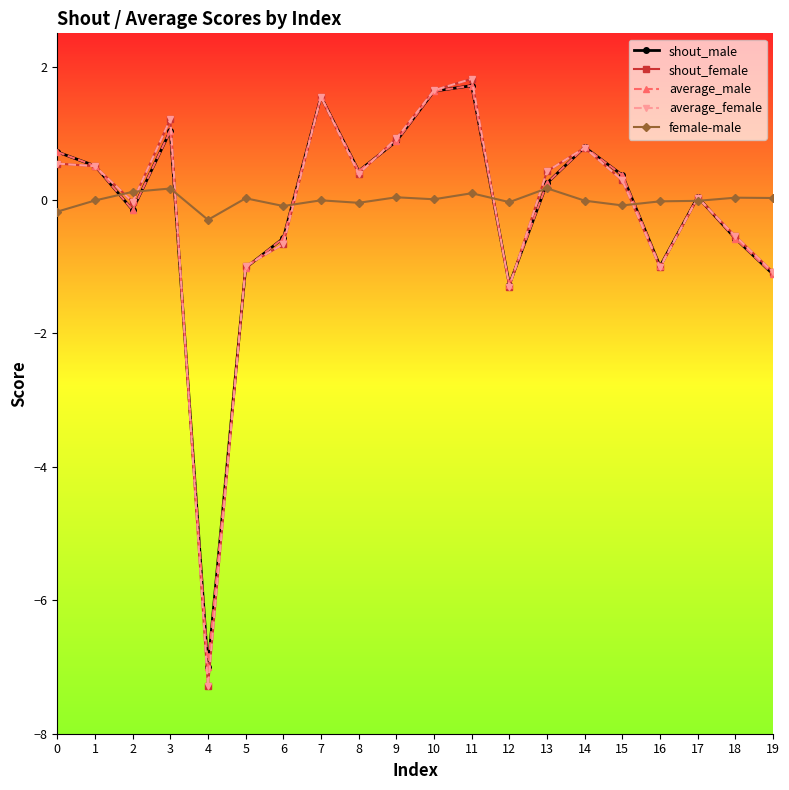

What is the spread (max minus min) of values at 15?

0.5